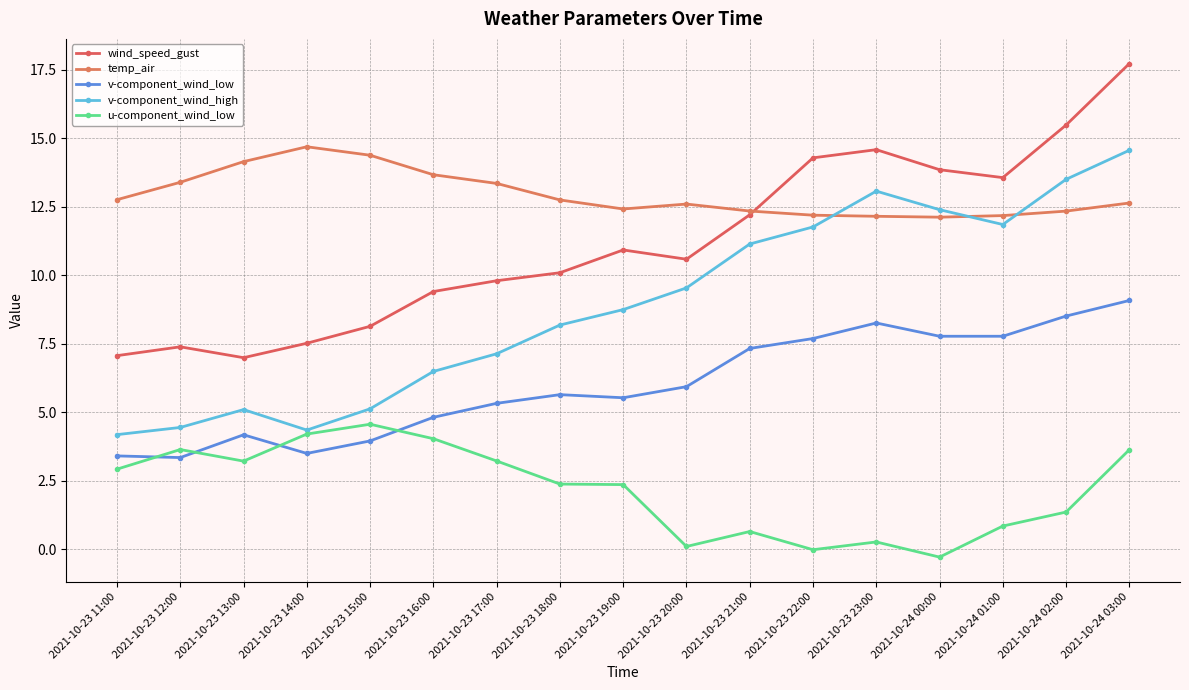

True or false: v-component_wind_high has a value of 9.5 at 2021-10-23 17:00.

False